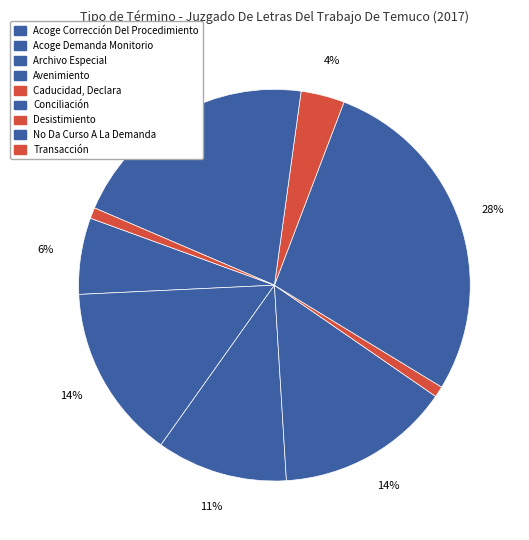

Count the number of slices in the pie.

9